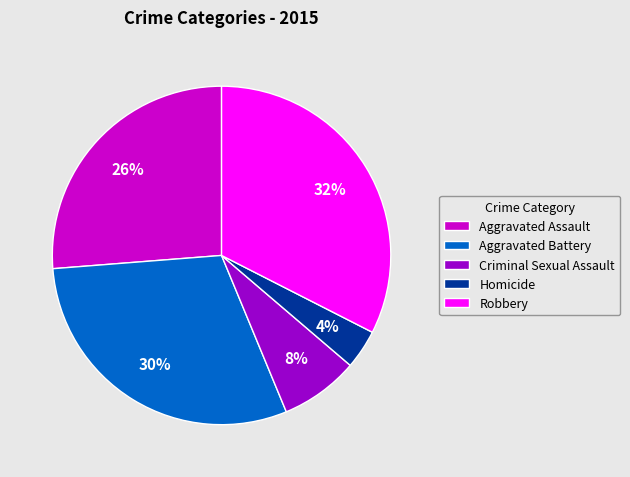

What percentage is the Aggravated Assault slice, to the nearest percent?

26%